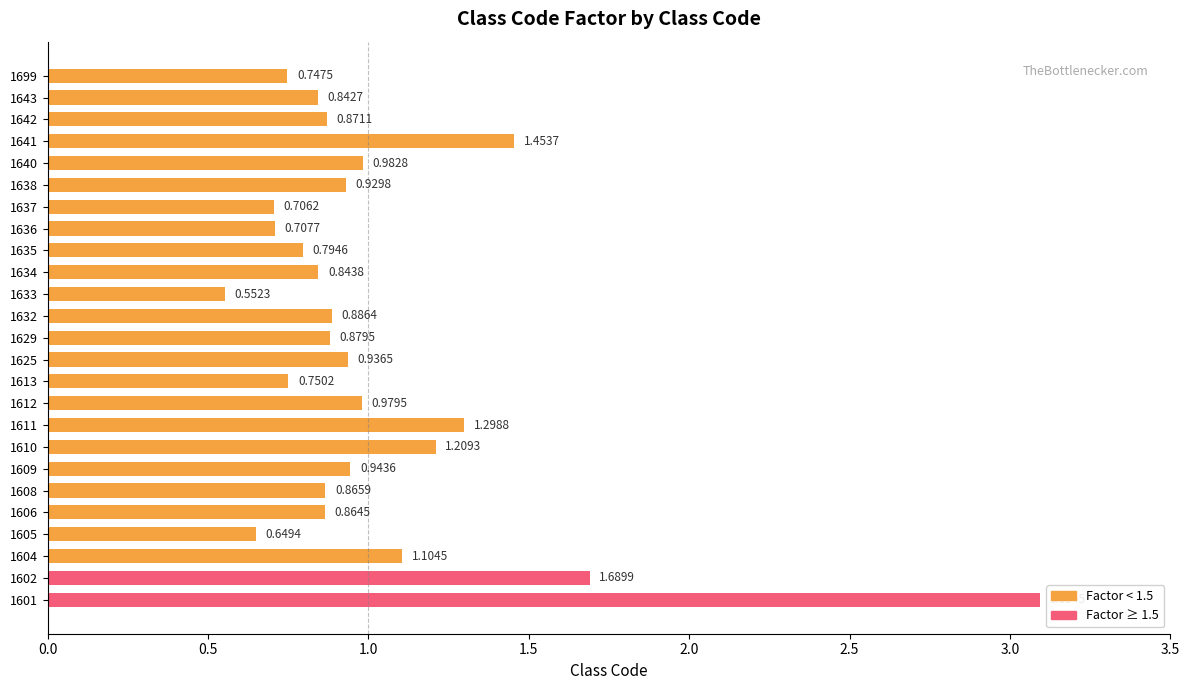

What is the change in value from 1611 to 1635?

-0.5